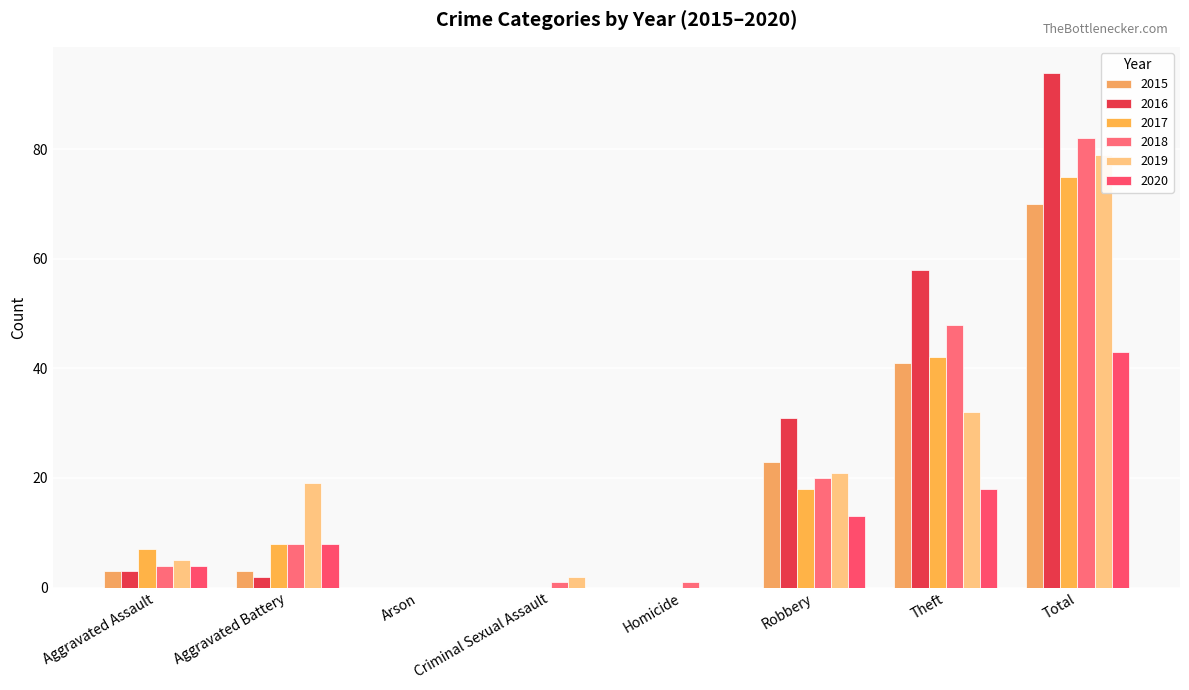

The 2018 series shows 1 at Criminal Sexual Assault. True or false?

True